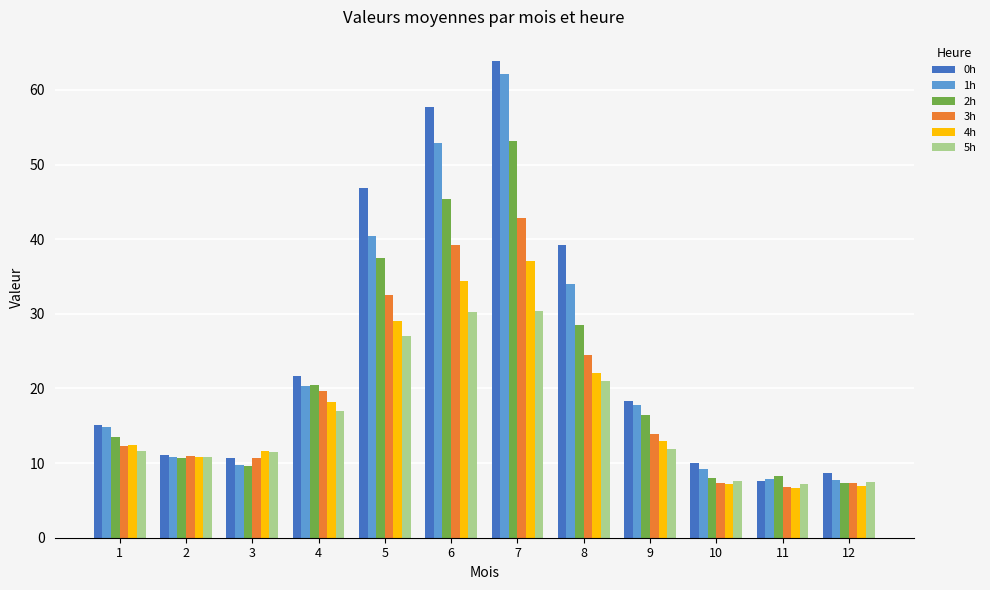

The 1h series shows 62.1 at 7. True or false?

True